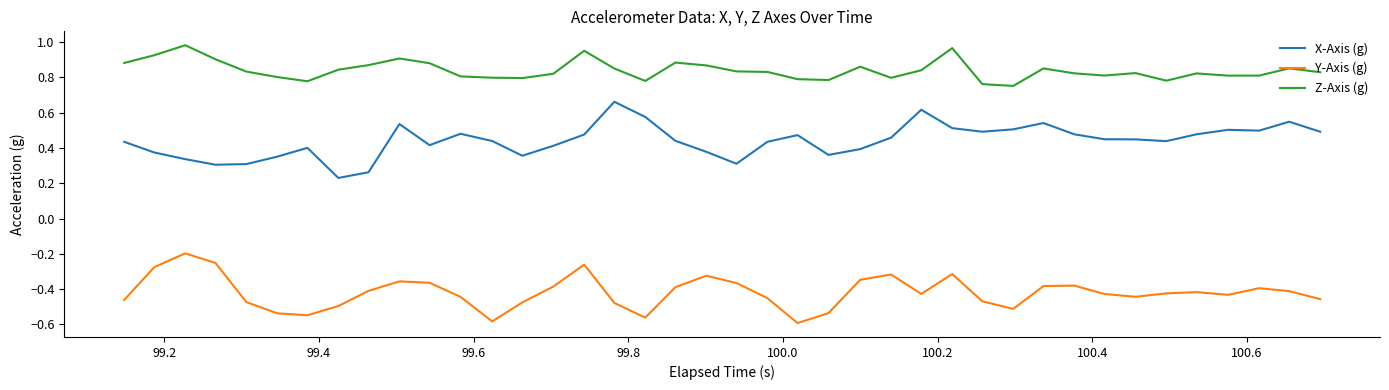

Which series has the largest total across all categories?

Z-Axis (g)